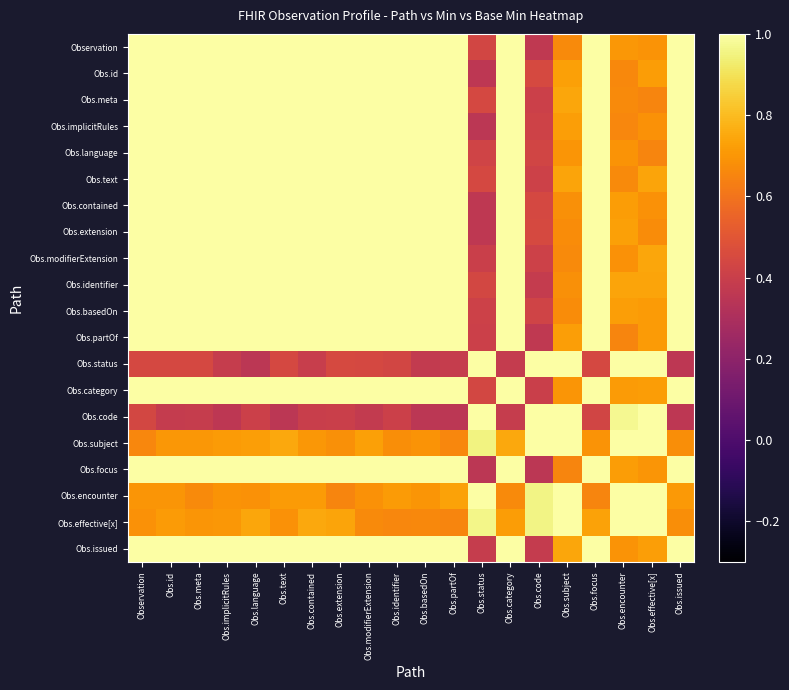

Reading left to right, list all the values displayed in this chart.

Observation: Observation=1.0	Obs.id=1.0	Obs.meta=1.0	Obs.implicitRules=1.0	Obs.language=1.0	Obs.text=1.0	Obs.contained=1.0	Obs.extension=1.0	Obs.modifierExtension=1.0	Obs.identifier=1.0	Obs.basedOn=1.0	Obs.partOf=1.0	Obs.status=0.4	Obs.category=1.0	Obs.code=0.4	Obs.subject=0.7	Obs.focus=1.0	Obs.encounter=0.7	Obs.effective[x]=0.7	Obs.issued=1.0
Obs.id: Observation=1.0	Obs.id=1.0	Obs.meta=1.0	Obs.implicitRules=1.0	Obs.language=1.0	Obs.text=1.0	Obs.contained=1.0	Obs.extension=1.0	Obs.modifierExtension=1.0	Obs.identifier=1.0	Obs.basedOn=1.0	Obs.partOf=1.0	Obs.status=0.4	Obs.category=1.0	Obs.code=0.4	Obs.subject=0.7	Obs.focus=1.0	Obs.encounter=0.7	Obs.effective[x]=0.7	Obs.issued=1.0
Obs.meta: Observation=1.0	Obs.id=1.0	Obs.meta=1.0	Obs.implicitRules=1.0	Obs.language=1.0	Obs.text=1.0	Obs.contained=1.0	Obs.extension=1.0	Obs.modifierExtension=1.0	Obs.identifier=1.0	Obs.basedOn=1.0	Obs.partOf=1.0	Obs.status=0.4	Obs.category=1.0	Obs.code=0.4	Obs.subject=0.7	Obs.focus=1.0	Obs.encounter=0.7	Obs.effective[x]=0.7	Obs.issued=1.0
Obs.implicitRules: Observation=1.0	Obs.id=1.0	Obs.meta=1.0	Obs.implicitRules=1.0	Obs.language=1.0	Obs.text=1.0	Obs.contained=1.0	Obs.extension=1.0	Obs.modifierExtension=1.0	Obs.identifier=1.0	Obs.basedOn=1.0	Obs.partOf=1.0	Obs.status=0.4	Obs.category=1.0	Obs.code=0.4	Obs.subject=0.7	Obs.focus=1.0	Obs.encounter=0.7	Obs.effective[x]=0.7	Obs.issued=1.0
Obs.language: Observation=1.0	Obs.id=1.0	Obs.meta=1.0	Obs.implicitRules=1.0	Obs.language=1.0	Obs.text=1.0	Obs.contained=1.0	Obs.extension=1.0	Obs.modifierExtension=1.0	Obs.identifier=1.0	Obs.basedOn=1.0	Obs.partOf=1.0	Obs.status=0.4	Obs.category=1.0	Obs.code=0.4	Obs.subject=0.7	Obs.focus=1.0	Obs.encounter=0.7	Obs.effective[x]=0.7	Obs.issued=1.0
Obs.text: Observation=1.0	Obs.id=1.0	Obs.meta=1.0	Obs.implicitRules=1.0	Obs.language=1.0	Obs.text=1.0	Obs.contained=1.0	Obs.extension=1.0	Obs.modifierExtension=1.0	Obs.identifier=1.0	Obs.basedOn=1.0	Obs.partOf=1.0	Obs.status=0.4	Obs.category=1.0	Obs.code=0.4	Obs.subject=0.7	Obs.focus=1.0	Obs.encounter=0.7	Obs.effective[x]=0.7	Obs.issued=1.0
Obs.contained: Observation=1.0	Obs.id=1.0	Obs.meta=1.0	Obs.implicitRules=1.0	Obs.language=1.0	Obs.text=1.0	Obs.contained=1.0	Obs.extension=1.0	Obs.modifierExtension=1.0	Obs.identifier=1.0	Obs.basedOn=1.0	Obs.partOf=1.0	Obs.status=0.4	Obs.category=1.0	Obs.code=0.4	Obs.subject=0.7	Obs.focus=1.0	Obs.encounter=0.7	Obs.effective[x]=0.7	Obs.issued=1.0
Obs.extension: Observation=1.0	Obs.id=1.0	Obs.meta=1.0	Obs.implicitRules=1.0	Obs.language=1.0	Obs.text=1.0	Obs.contained=1.0	Obs.extension=1.0	Obs.modifierExtension=1.0	Obs.identifier=1.0	Obs.basedOn=1.0	Obs.partOf=1.0	Obs.status=0.4	Obs.category=1.0	Obs.code=0.4	Obs.subject=0.7	Obs.focus=1.0	Obs.encounter=0.7	Obs.effective[x]=0.7	Obs.issued=1.0
Obs.modifierExtension: Observation=1.0	Obs.id=1.0	Obs.meta=1.0	Obs.implicitRules=1.0	Obs.language=1.0	Obs.text=1.0	Obs.contained=1.0	Obs.extension=1.0	Obs.modifierExtension=1.0	Obs.identifier=1.0	Obs.basedOn=1.0	Obs.partOf=1.0	Obs.status=0.4	Obs.category=1.0	Obs.code=0.4	Obs.subject=0.7	Obs.focus=1.0	Obs.encounter=0.7	Obs.effective[x]=0.7	Obs.issued=1.0
Obs.identifier: Observation=1.0	Obs.id=1.0	Obs.meta=1.0	Obs.implicitRules=1.0	Obs.language=1.0	Obs.text=1.0	Obs.contained=1.0	Obs.extension=1.0	Obs.modifierExtension=1.0	Obs.identifier=1.0	Obs.basedOn=1.0	Obs.partOf=1.0	Obs.status=0.4	Obs.category=1.0	Obs.code=0.4	Obs.subject=0.7	Obs.focus=1.0	Obs.encounter=0.7	Obs.effective[x]=0.7	Obs.issued=1.0
Obs.basedOn: Observation=1.0	Obs.id=1.0	Obs.meta=1.0	Obs.implicitRules=1.0	Obs.language=1.0	Obs.text=1.0	Obs.contained=1.0	Obs.extension=1.0	Obs.modifierExtension=1.0	Obs.identifier=1.0	Obs.basedOn=1.0	Obs.partOf=1.0	Obs.status=0.4	Obs.category=1.0	Obs.code=0.4	Obs.subject=0.7	Obs.focus=1.0	Obs.encounter=0.7	Obs.effective[x]=0.7	Obs.issued=1.0
Obs.partOf: Observation=1.0	Obs.id=1.0	Obs.meta=1.0	Obs.implicitRules=1.0	Obs.language=1.0	Obs.text=1.0	Obs.contained=1.0	Obs.extension=1.0	Obs.modifierExtension=1.0	Obs.identifier=1.0	Obs.basedOn=1.0	Obs.partOf=1.0	Obs.status=0.4	Obs.category=1.0	Obs.code=0.4	Obs.subject=0.7	Obs.focus=1.0	Obs.encounter=0.7	Obs.effective[x]=0.7	Obs.issued=1.0
Obs.status: Observation=0.4	Obs.id=0.4	Obs.meta=0.4	Obs.implicitRules=0.4	Obs.language=0.4	Obs.text=0.4	Obs.contained=0.4	Obs.extension=0.4	Obs.modifierExtension=0.4	Obs.identifier=0.4	Obs.basedOn=0.4	Obs.partOf=0.4	Obs.status=1.0	Obs.category=0.4	Obs.code=1.0	Obs.subject=1.0	Obs.focus=0.4	Obs.encounter=1.0	Obs.effective[x]=1.0	Obs.issued=0.4
Obs.category: Observation=1.0	Obs.id=1.0	Obs.meta=1.0	Obs.implicitRules=1.0	Obs.language=1.0	Obs.text=1.0	Obs.contained=1.0	Obs.extension=1.0	Obs.modifierExtension=1.0	Obs.identifier=1.0	Obs.basedOn=1.0	Obs.partOf=1.0	Obs.status=0.4	Obs.category=1.0	Obs.code=0.4	Obs.subject=0.7	Obs.focus=1.0	Obs.encounter=0.7	Obs.effective[x]=0.7	Obs.issued=1.0
Obs.code: Observation=0.4	Obs.id=0.4	Obs.meta=0.4	Obs.implicitRules=0.4	Obs.language=0.4	Obs.text=0.4	Obs.contained=0.4	Obs.extension=0.4	Obs.modifierExtension=0.4	Obs.identifier=0.4	Obs.basedOn=0.4	Obs.partOf=0.4	Obs.status=1.0	Obs.category=0.4	Obs.code=1.0	Obs.subject=1.0	Obs.focus=0.4	Obs.encounter=1.0	Obs.effective[x]=1.0	Obs.issued=0.4
Obs.subject: Observation=0.7	Obs.id=0.7	Obs.meta=0.7	Obs.implicitRules=0.7	Obs.language=0.7	Obs.text=0.7	Obs.contained=0.7	Obs.extension=0.7	Obs.modifierExtension=0.7	Obs.identifier=0.7	Obs.basedOn=0.7	Obs.partOf=0.7	Obs.status=1.0	Obs.category=0.7	Obs.code=1.0	Obs.subject=1.0	Obs.focus=0.7	Obs.encounter=1.0	Obs.effective[x]=1.0	Obs.issued=0.7
Obs.focus: Observation=1.0	Obs.id=1.0	Obs.meta=1.0	Obs.implicitRules=1.0	Obs.language=1.0	Obs.text=1.0	Obs.contained=1.0	Obs.extension=1.0	Obs.modifierExtension=1.0	Obs.identifier=1.0	Obs.basedOn=1.0	Obs.partOf=1.0	Obs.status=0.4	Obs.category=1.0	Obs.code=0.4	Obs.subject=0.7	Obs.focus=1.0	Obs.encounter=0.7	Obs.effective[x]=0.7	Obs.issued=1.0
Obs.encounter: Observation=0.7	Obs.id=0.7	Obs.meta=0.7	Obs.implicitRules=0.7	Obs.language=0.7	Obs.text=0.7	Obs.contained=0.7	Obs.extension=0.7	Obs.modifierExtension=0.7	Obs.identifier=0.7	Obs.basedOn=0.7	Obs.partOf=0.7	Obs.status=1.0	Obs.category=0.7	Obs.code=1.0	Obs.subject=1.0	Obs.focus=0.7	Obs.encounter=1.0	Obs.effective[x]=1.0	Obs.issued=0.7
Obs.effective[x]: Observation=0.7	Obs.id=0.7	Obs.meta=0.7	Obs.implicitRules=0.7	Obs.language=0.7	Obs.text=0.7	Obs.contained=0.7	Obs.extension=0.7	Obs.modifierExtension=0.7	Obs.identifier=0.7	Obs.basedOn=0.7	Obs.partOf=0.7	Obs.status=1.0	Obs.category=0.7	Obs.code=1.0	Obs.subject=1.0	Obs.focus=0.7	Obs.encounter=1.0	Obs.effective[x]=1.0	Obs.issued=0.7
Obs.issued: Observation=1.0	Obs.id=1.0	Obs.meta=1.0	Obs.implicitRules=1.0	Obs.language=1.0	Obs.text=1.0	Obs.contained=1.0	Obs.extension=1.0	Obs.modifierExtension=1.0	Obs.identifier=1.0	Obs.basedOn=1.0	Obs.partOf=1.0	Obs.status=0.4	Obs.category=1.0	Obs.code=0.4	Obs.subject=0.7	Obs.focus=1.0	Obs.encounter=0.7	Obs.effective[x]=0.7	Obs.issued=1.0